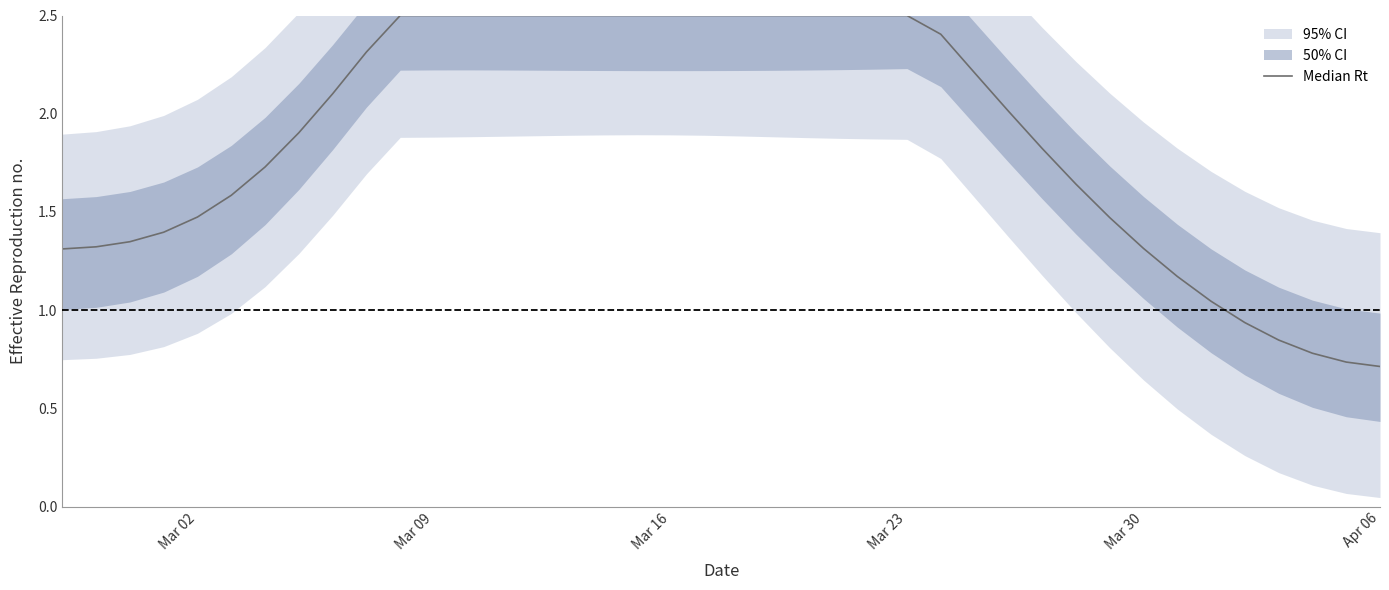

The value at 33 is 1.9. True or false?

False